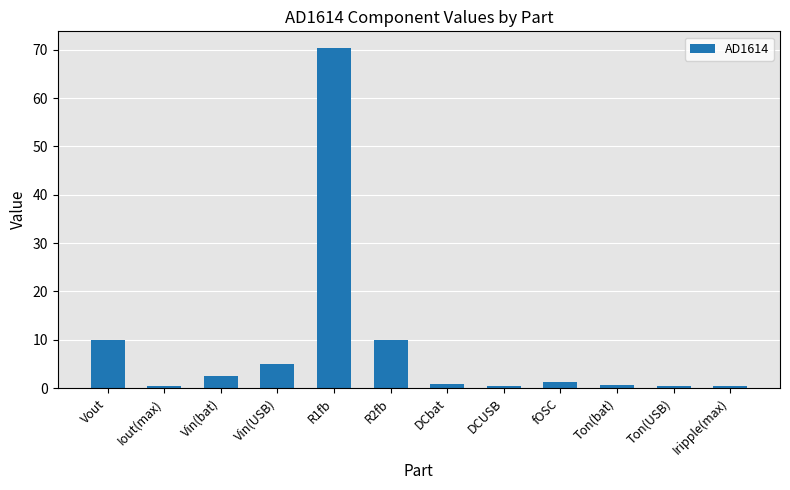

What is the label of the 10th bar from the left?

Ton(bat)